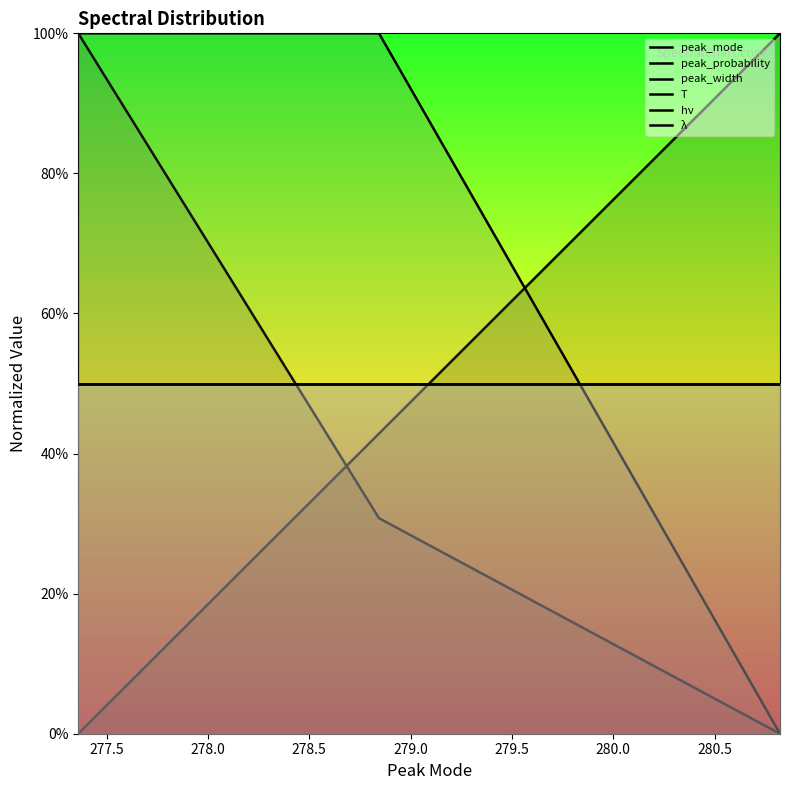

Count the peak_mode values in the range 0 to 1.

3